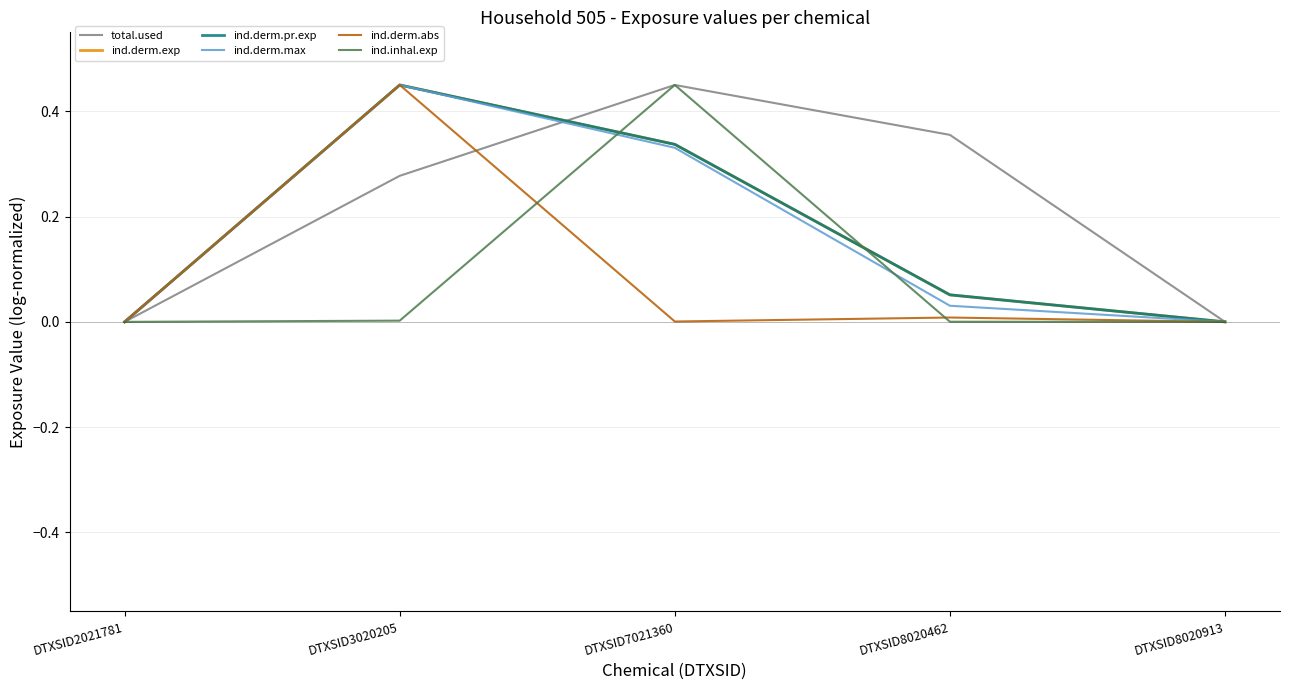

Which series has the largest total across all categories?

total.used